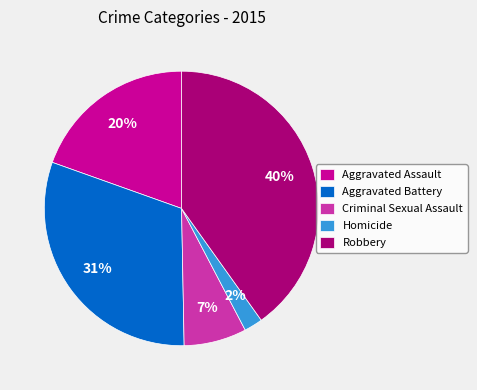

Rank the categories by value from highest to lowest.

Robbery, Aggravated Battery, Aggravated Assault, Criminal Sexual Assault, Homicide